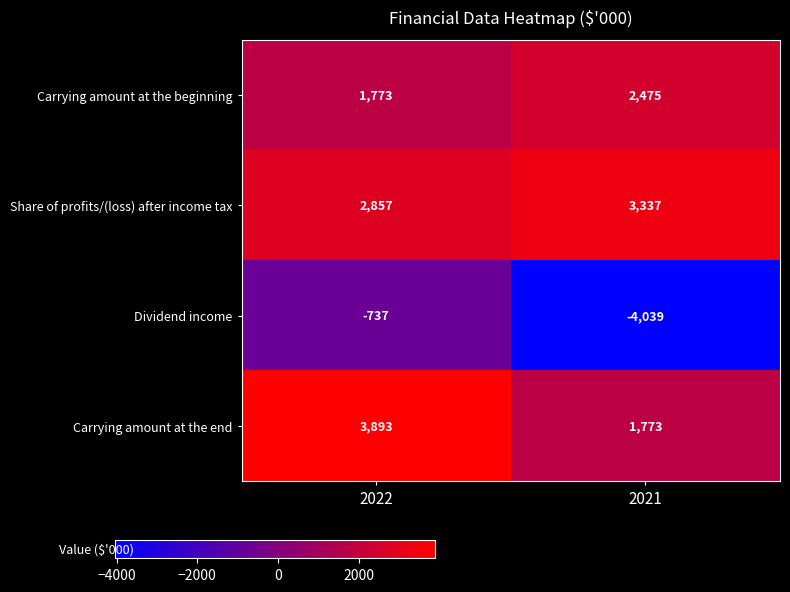

Which label corresponds to the smallest value in the chart?

2021